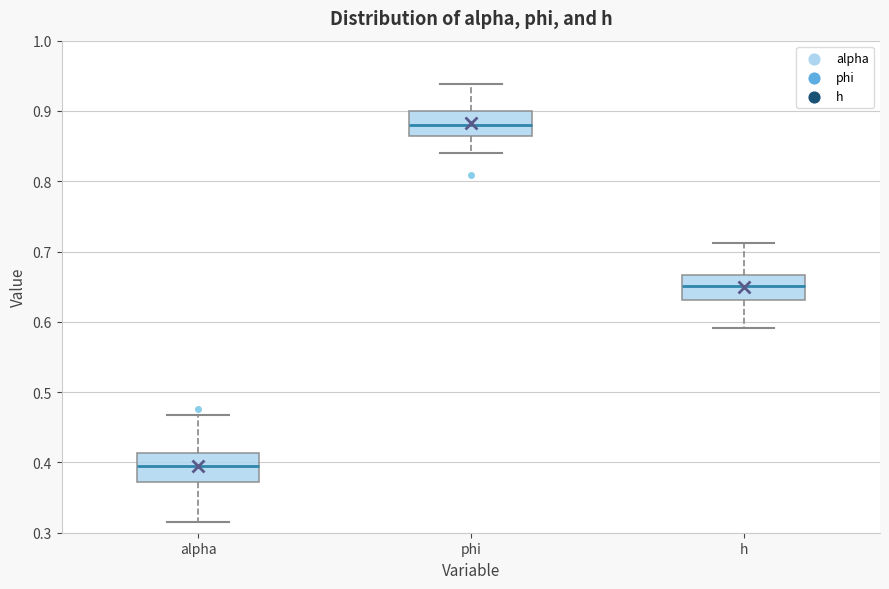

Reading left to right, read every box against the y-axis: the position of its median line, the range the box covers, and the ends of its whiskers. The values are not printed on the chart, so give them approximately, as read against the axis.

alpha: median 0.40, box 0.37 to 0.41, whiskers 0.32 to 0.47
phi: median 0.88, box 0.86 to 0.90, whiskers 0.84 to 0.94
h: median 0.65, box 0.63 to 0.67, whiskers 0.59 to 0.71